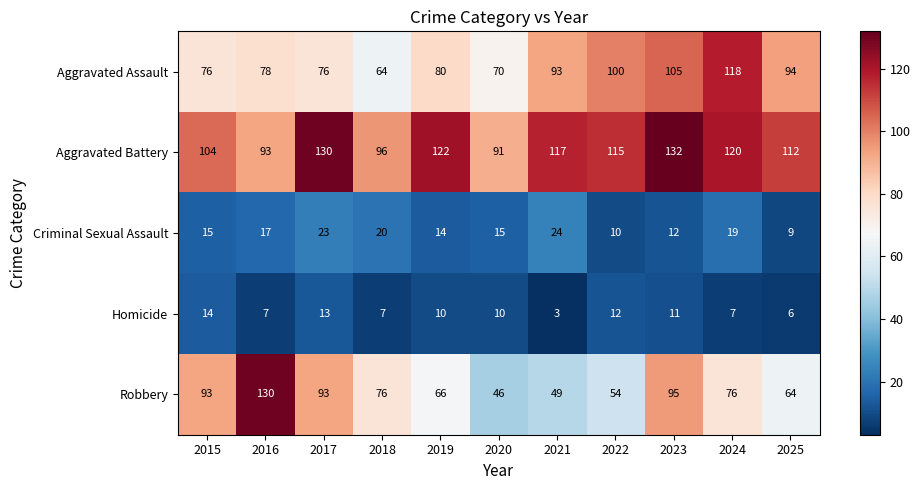

Which label corresponds to the largest value in the chart?

2023